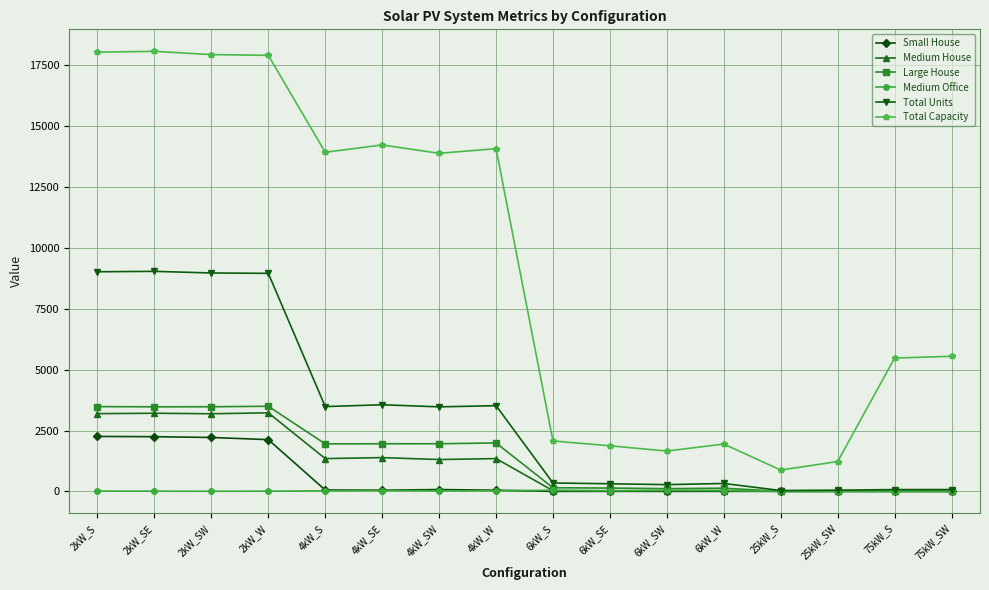

What is the difference between the maximum and minimum values in the Large House series?

3496